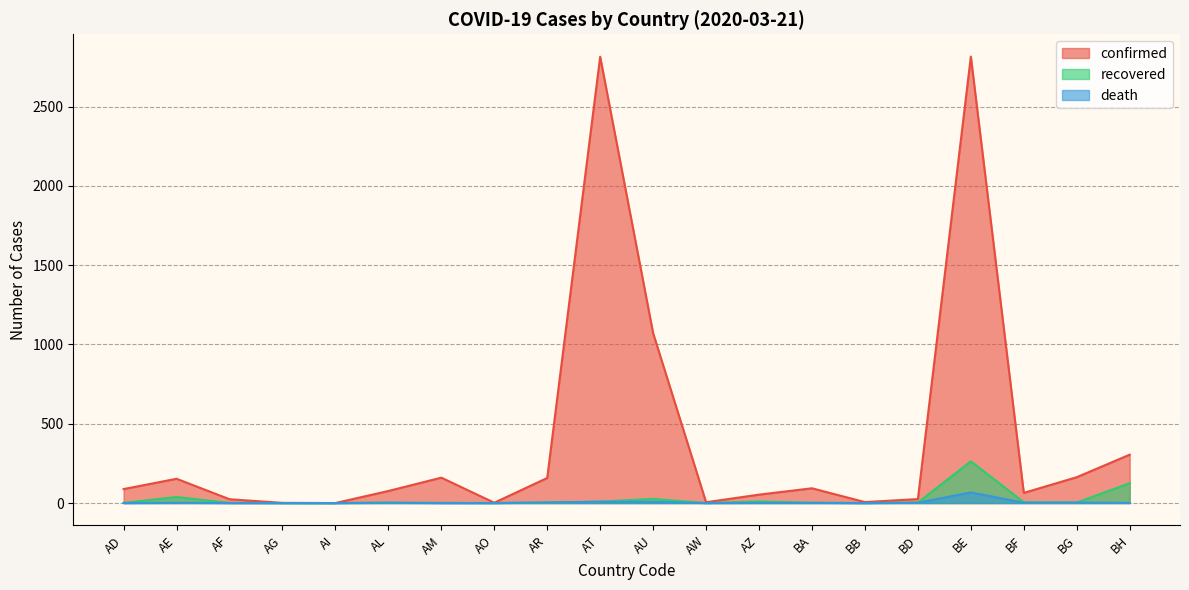

What position from the right is AW?

9